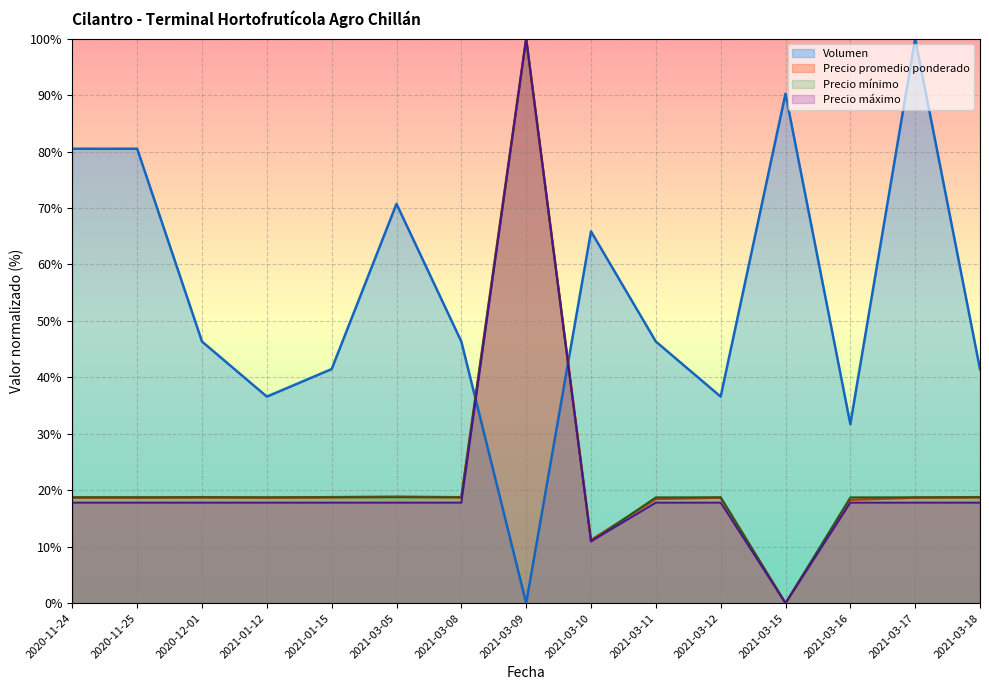

Reading left to right, transcribe all the data shown in this chart.

Volumen: 2020-11-24=80.5	2020-11-25=80.5	2020-12-01=46.3	2021-01-12=36.6	2021-01-15=41.5	2021-03-05=70.7	2021-03-08=46.3	2021-03-09=0.0	2021-03-10=65.9	2021-03-11=46.3	2021-03-12=36.6	2021-03-15=90.2	2021-03-16=31.7	2021-03-17=100.0	2021-03-18=41.5
Precio promedio ponderado: 2020-11-24=18.7	2020-11-25=18.7	2020-12-01=18.8	2021-01-12=18.7	2021-01-15=18.8	2021-03-05=18.9	2021-03-08=18.8	2021-03-09=100.0	2021-03-10=11.2	2021-03-11=18.5	2021-03-12=18.7	2021-03-15=0.0	2021-03-16=18.3	2021-03-17=18.7	2021-03-18=18.8
Precio minimo: 2020-11-24=18.8	2020-11-25=18.8	2020-12-01=18.8	2021-01-12=18.8	2021-01-15=18.8	2021-03-05=18.8	2021-03-08=18.8	2021-03-09=100.0	2021-03-10=10.9	2021-03-11=18.8	2021-03-12=18.8	2021-03-15=0.0	2021-03-16=18.8	2021-03-17=18.8	2021-03-18=18.8
Precio maximo: 2020-11-24=17.8	2020-11-25=17.8	2020-12-01=17.8	2021-01-12=17.8	2021-01-15=17.8	2021-03-05=17.8	2021-03-08=17.8	2021-03-09=100.0	2021-03-10=11.0	2021-03-11=17.8	2021-03-12=17.8	2021-03-15=0.0	2021-03-16=17.8	2021-03-17=17.8	2021-03-18=17.8